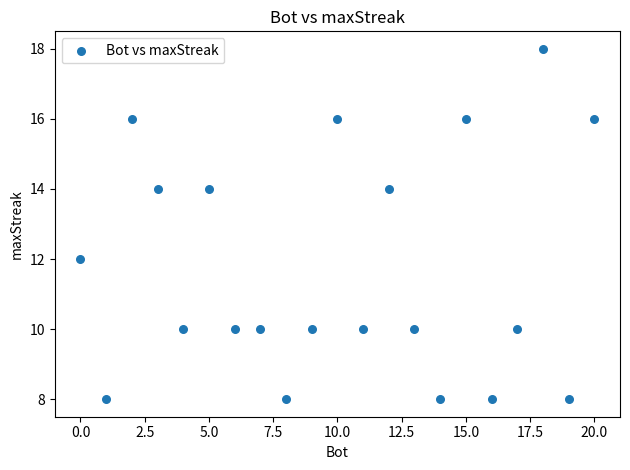

What is the range of X values (max minus min)?

20